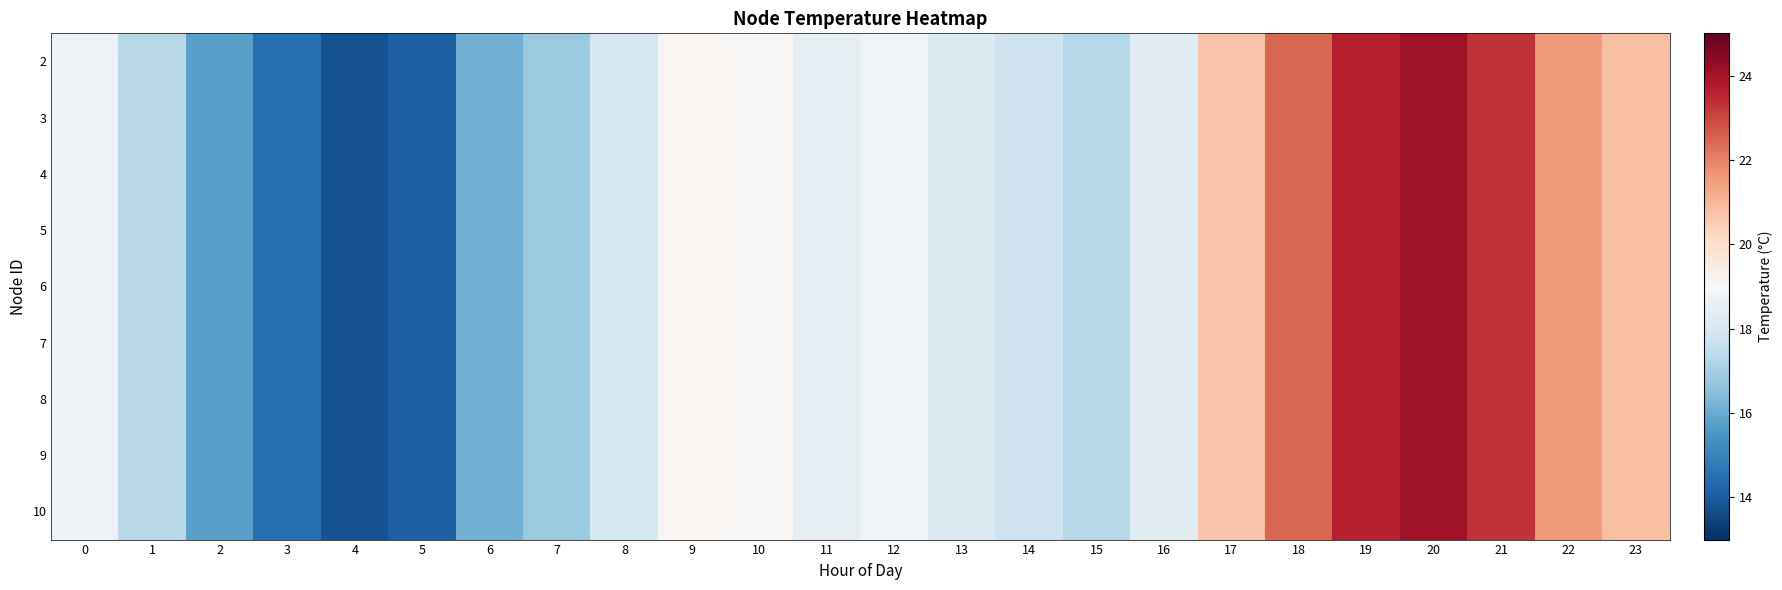

Count the number of categories in the chart.

24